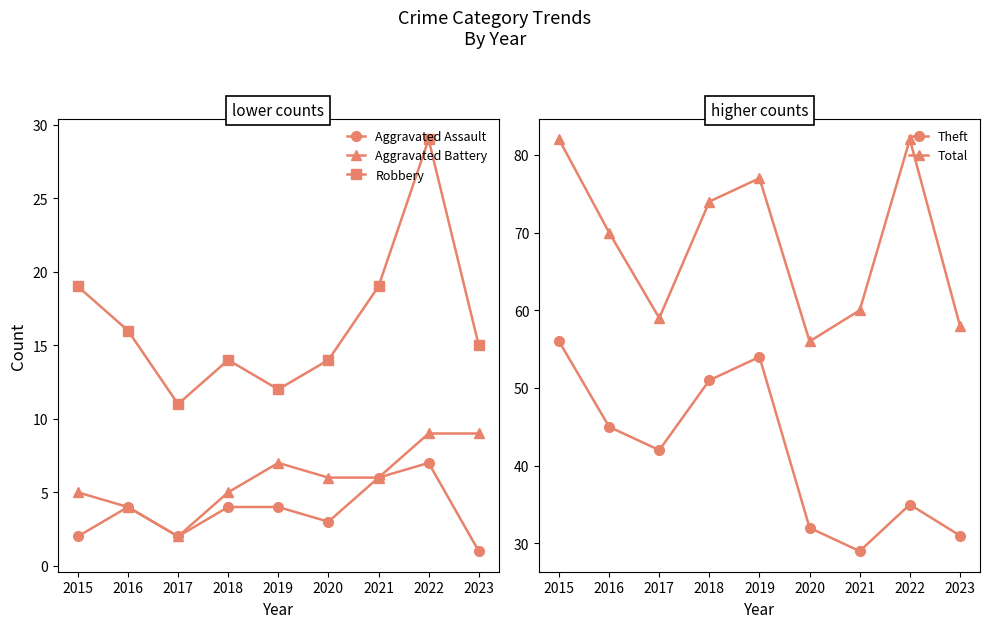

Which label corresponds to the largest value in the chart?

2015